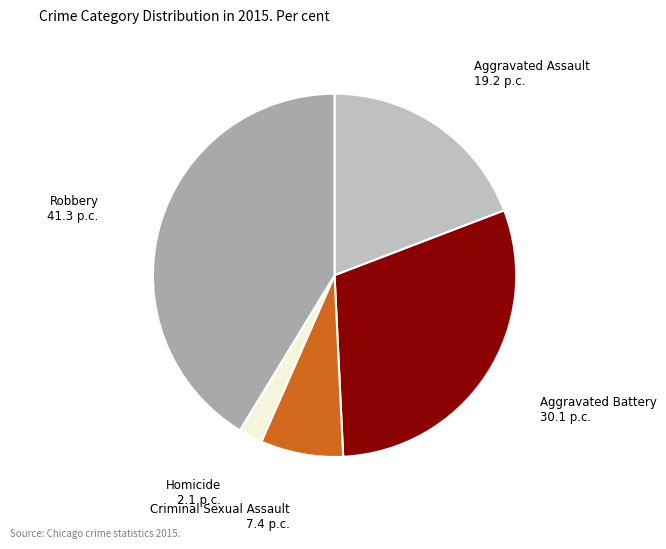

Is there a majority slice in this chart?

No